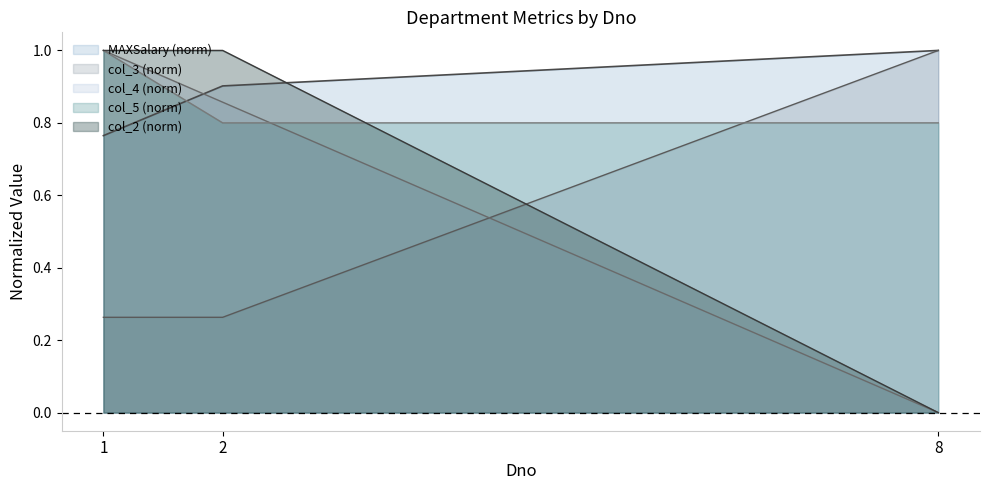

Between 2 and 8, which is larger?

8